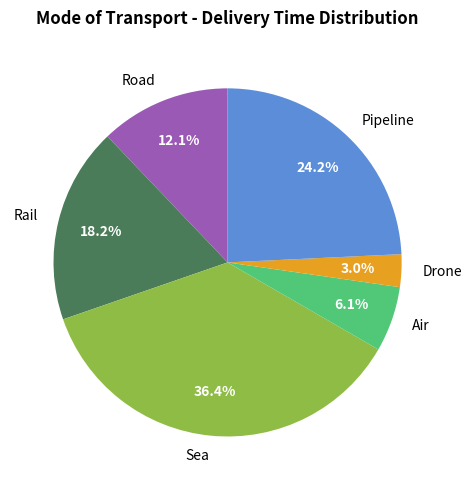

Combined, what portion of the pie is Drone and Rail?

21.2%